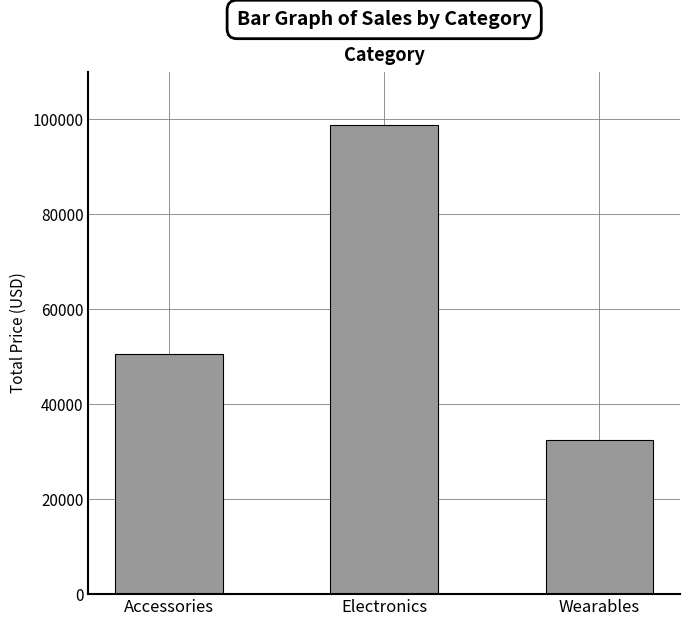

How many data points does each series have?

3